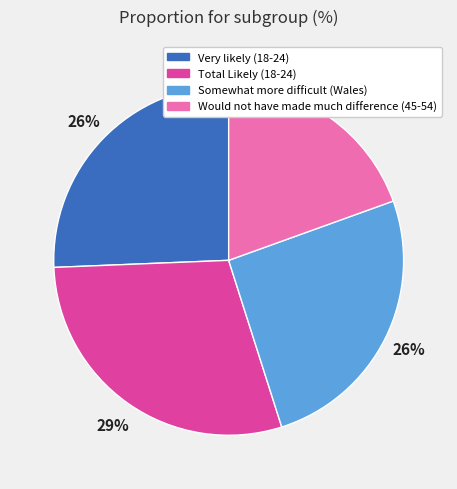

Combined, do Total Likely (18-24) and Very likely (18-24) account for over 50%?

Yes